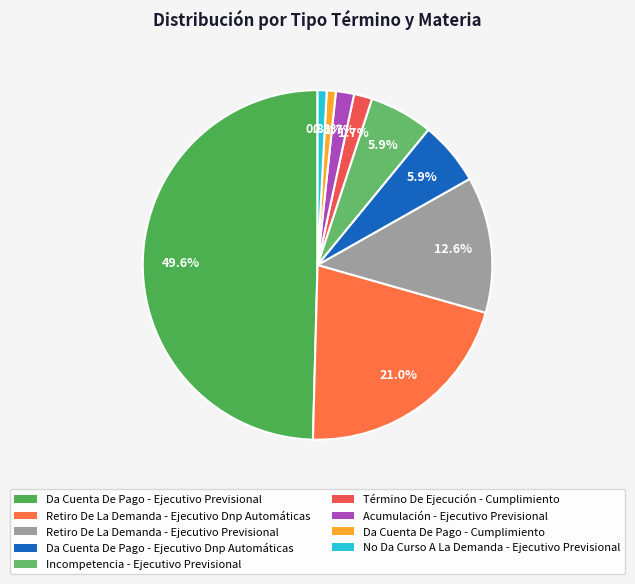

Combined, what portion of the pie is Da Cuenta De Pago - Ejecutivo Previsional and Término De Ejecución - Cumplimiento?

51.3%